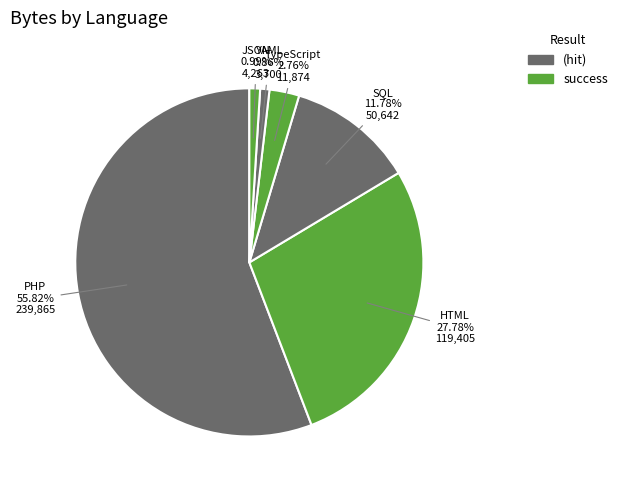

Count the number of slices in the pie.

6